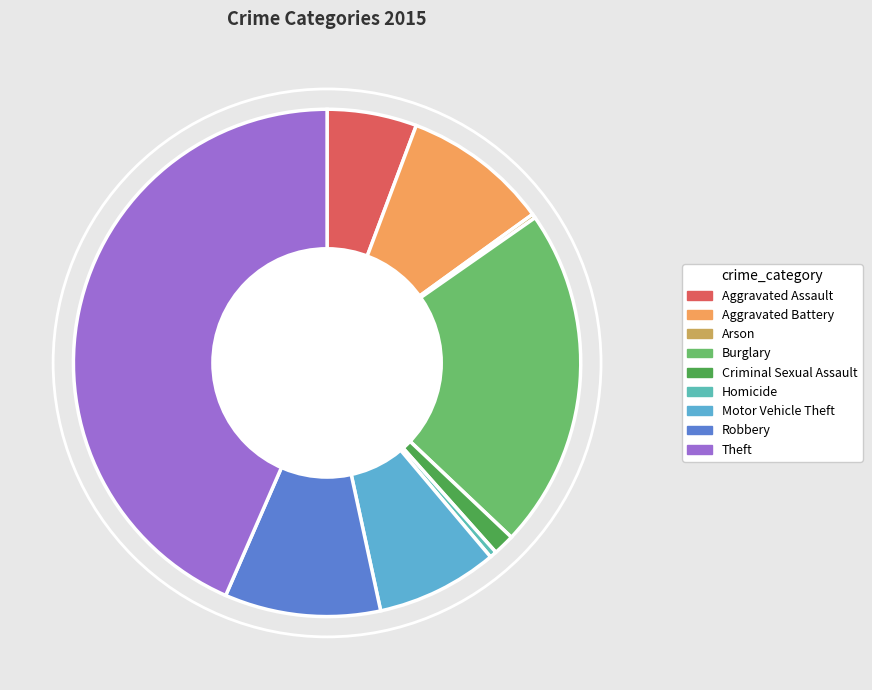

Which has a higher value, Arson or Criminal Sexual Assault?

Criminal Sexual Assault